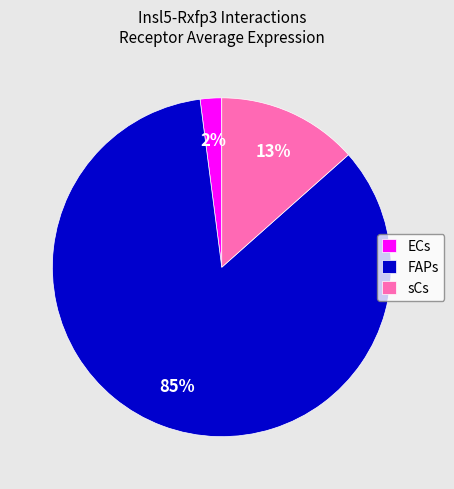

To the nearest percent, what percentage of the pie is FAPs?

85%